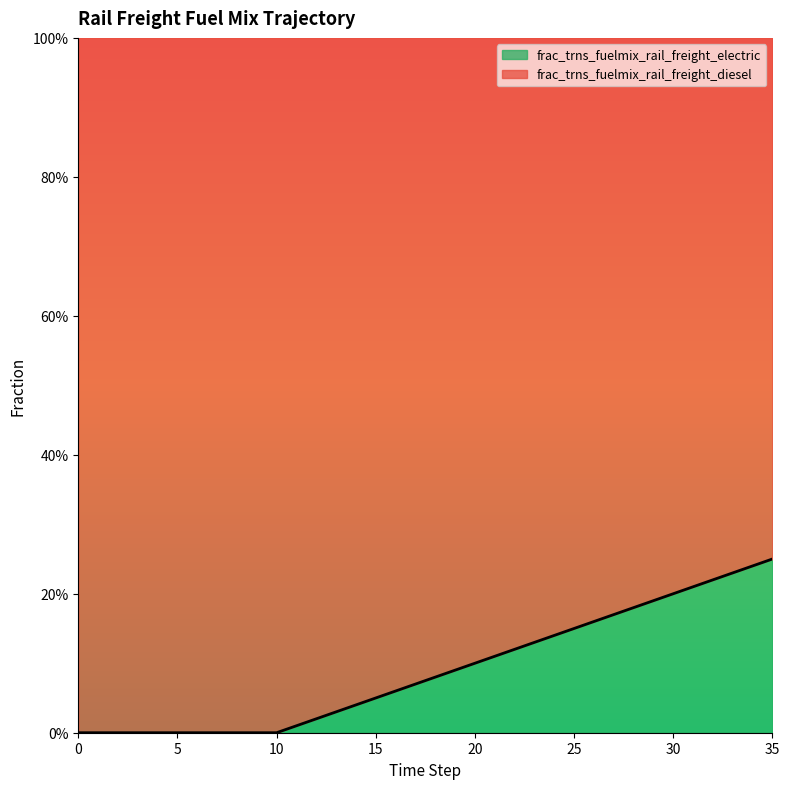

How many lines are shown in the chart?

1